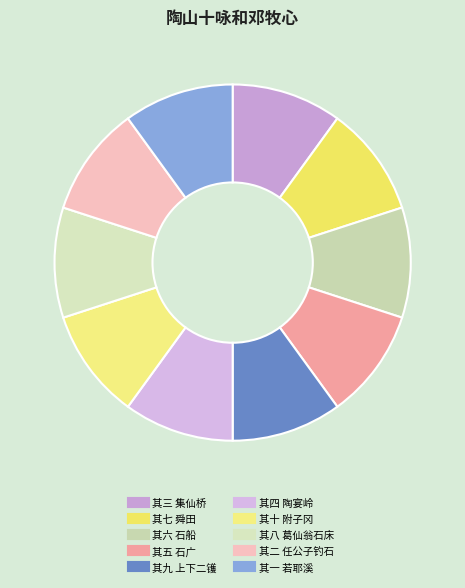

Do 其九 上下二镬 and 其十 附子冈 together represent more than half of the pie?

No